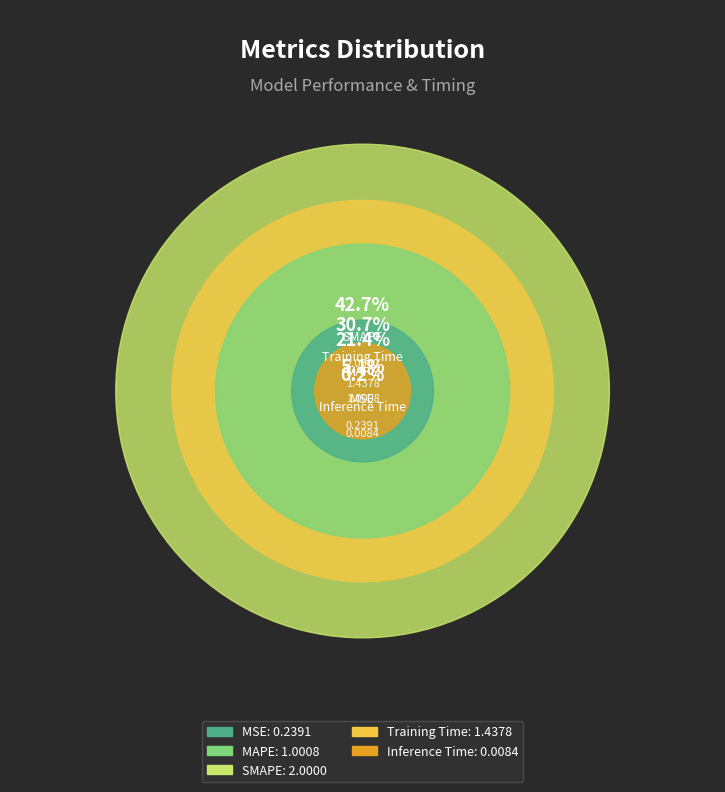

To the nearest percent, what is the difference between the largest and smallest slice percentages?

43%